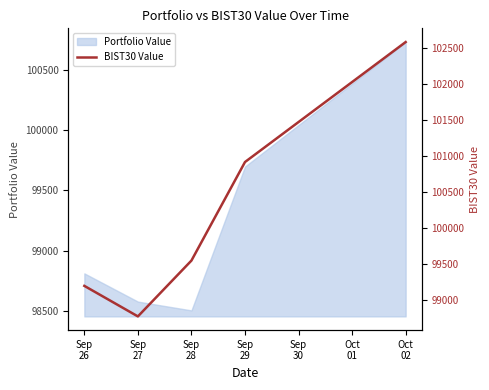

How many lines are shown in the chart?

1